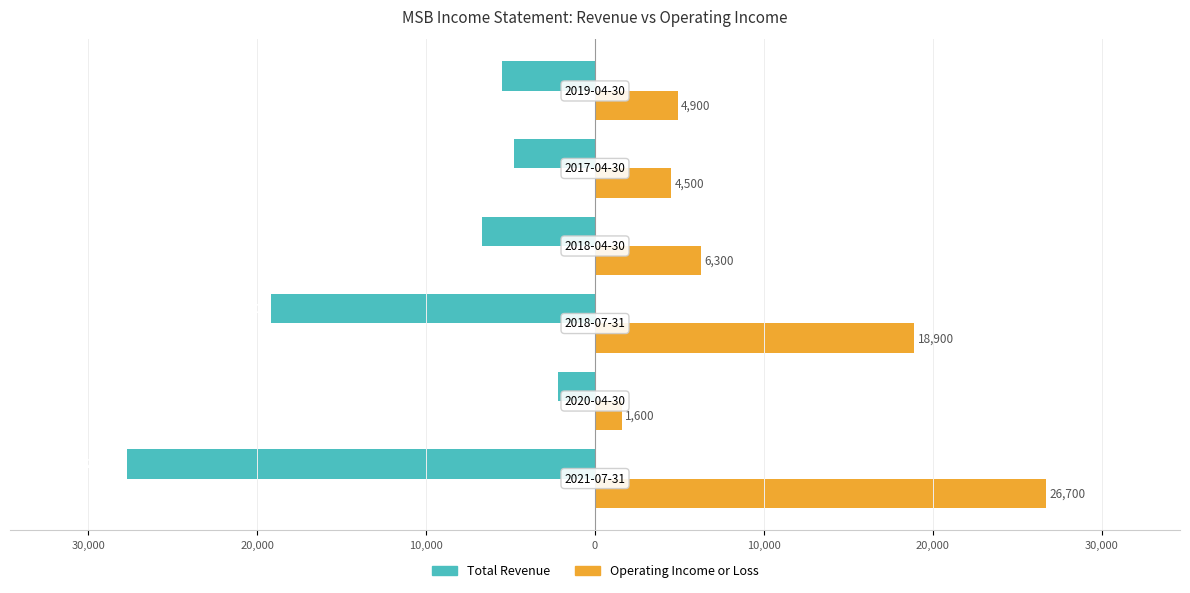

What are all the series names shown in the legend?

Total Revenue, Operating Income or Loss